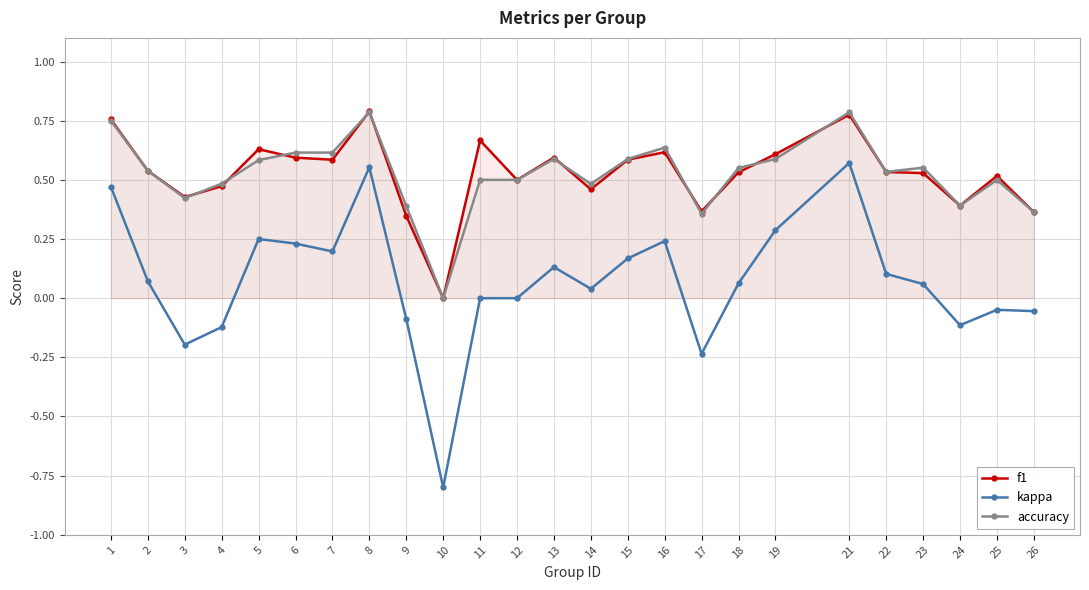

The accuracy series shows 0.5 at 11. True or false?

True